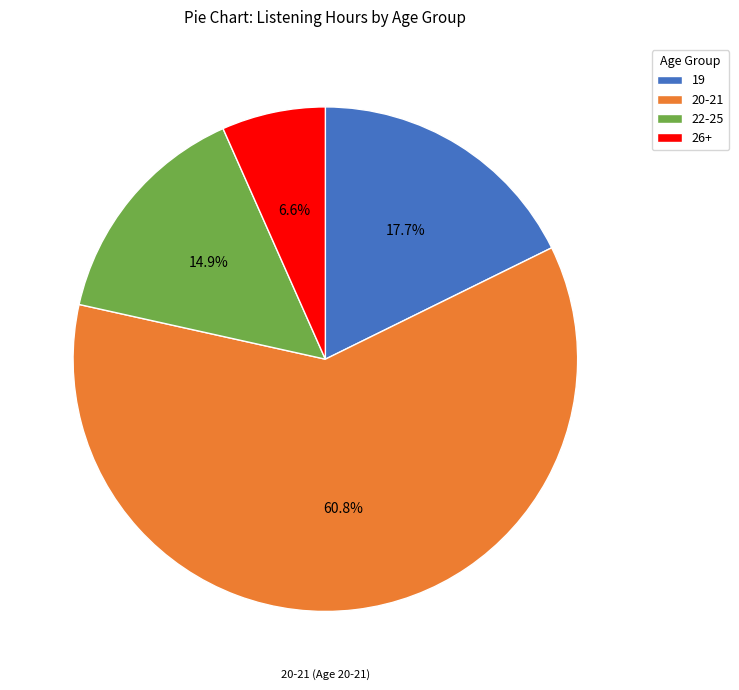

Between 20-21 and 26+, which is larger?

20-21